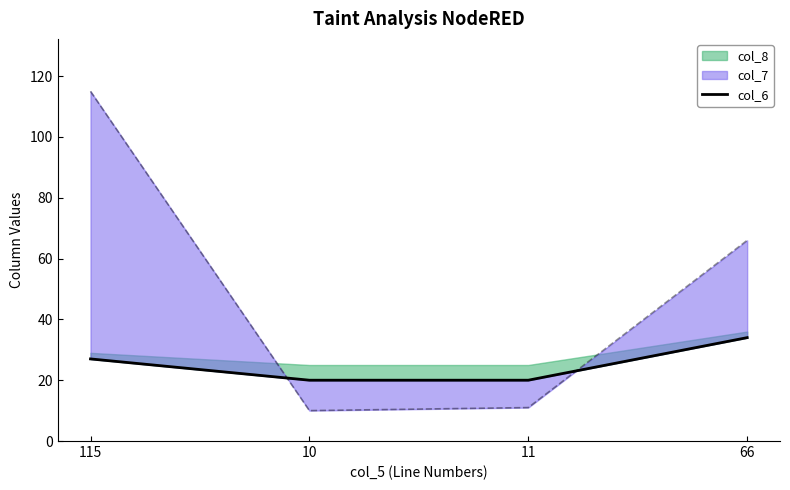

Which has a higher value, 11 or 115?

115